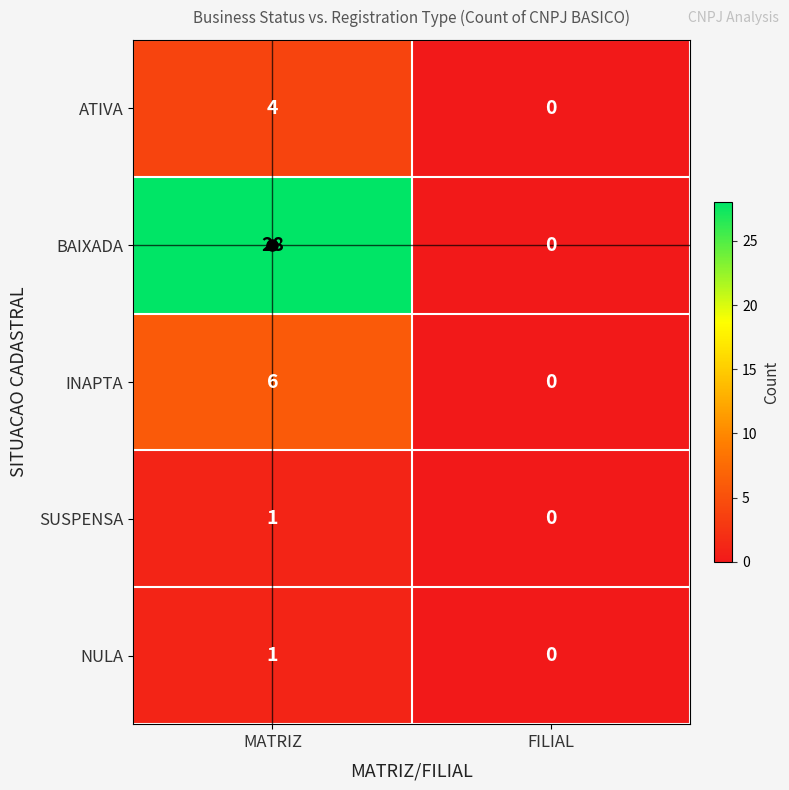

List the labels in order of NULA value, largest first.

MATRIZ, FILIAL